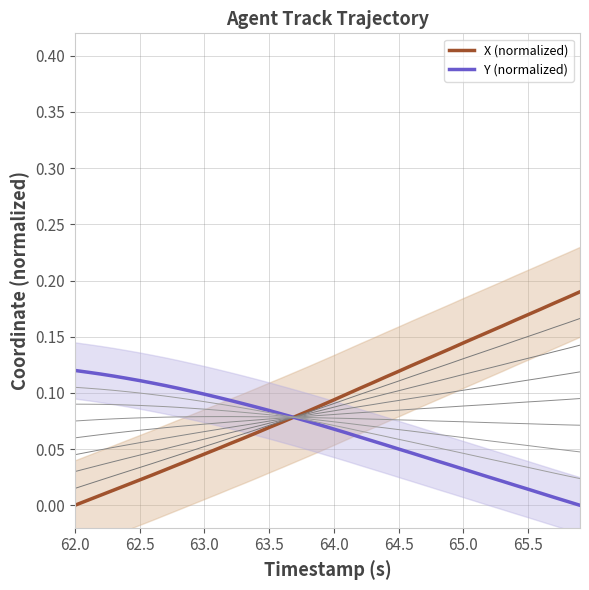

What is the difference between the maximum and minimum values in the Y (normalized) series?

0.1